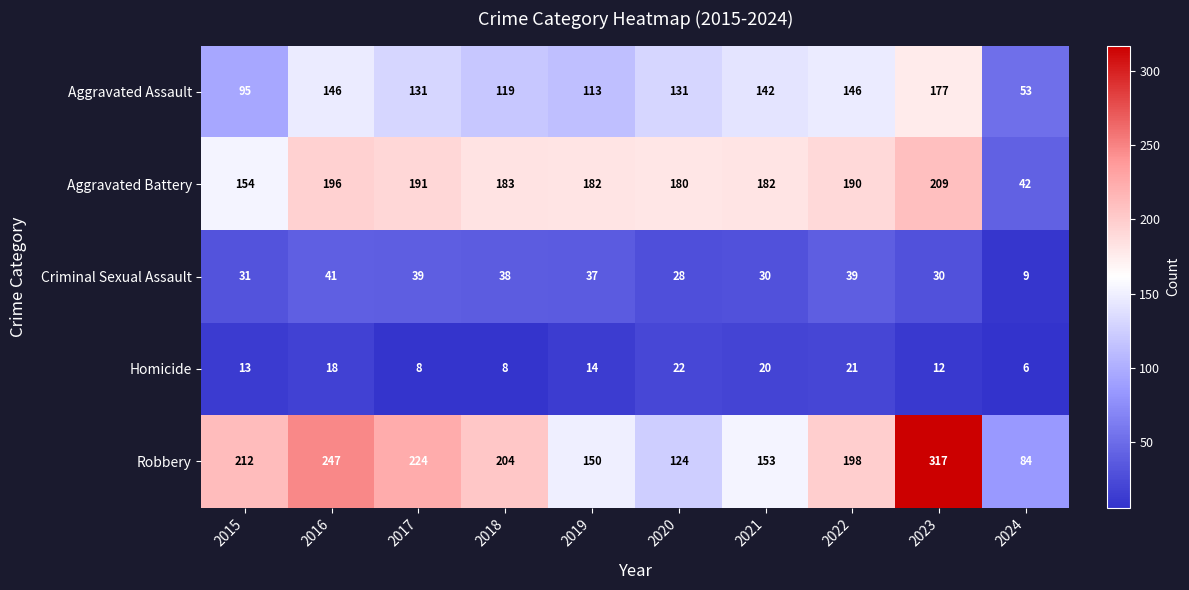

What value does the Criminal Sexual Assault series have at 2019, to the nearest 10?

40